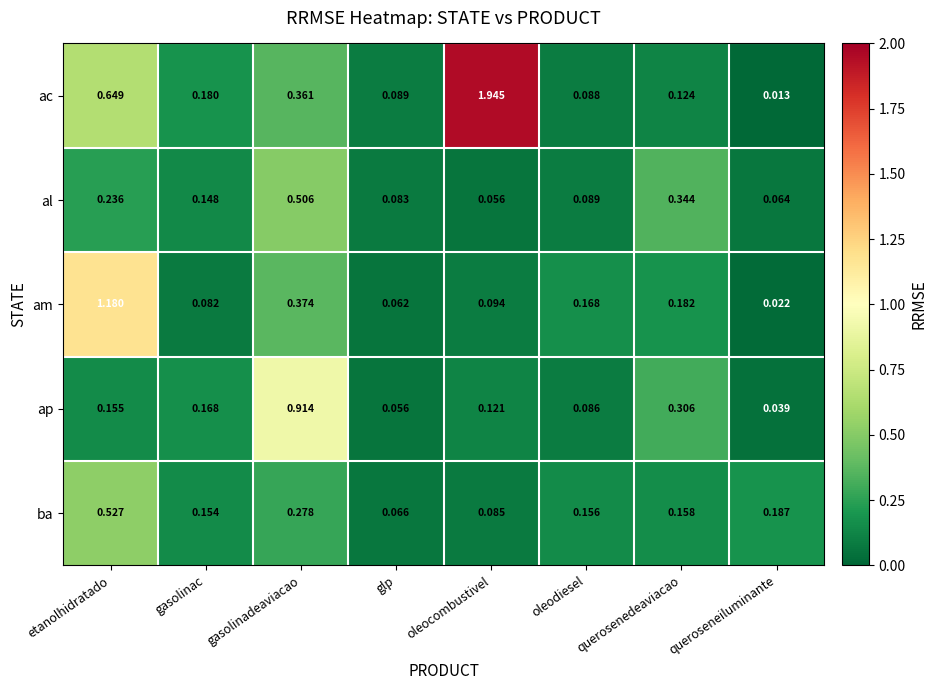

Is the value of ba at queroseneiluminante greater than the value of am at glp?

Yes